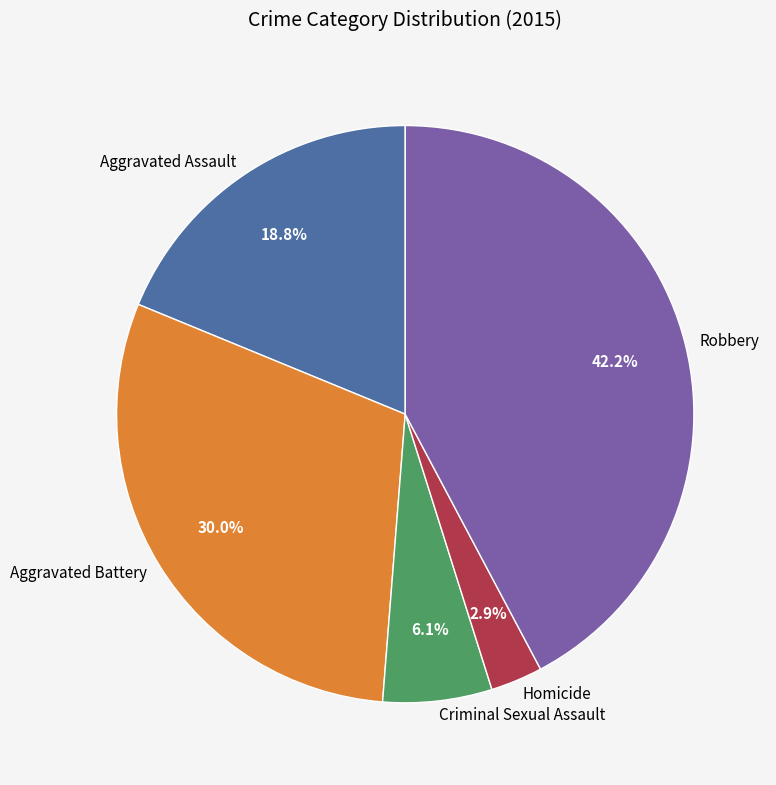

To the nearest percent, what is the average slice percentage?

20%